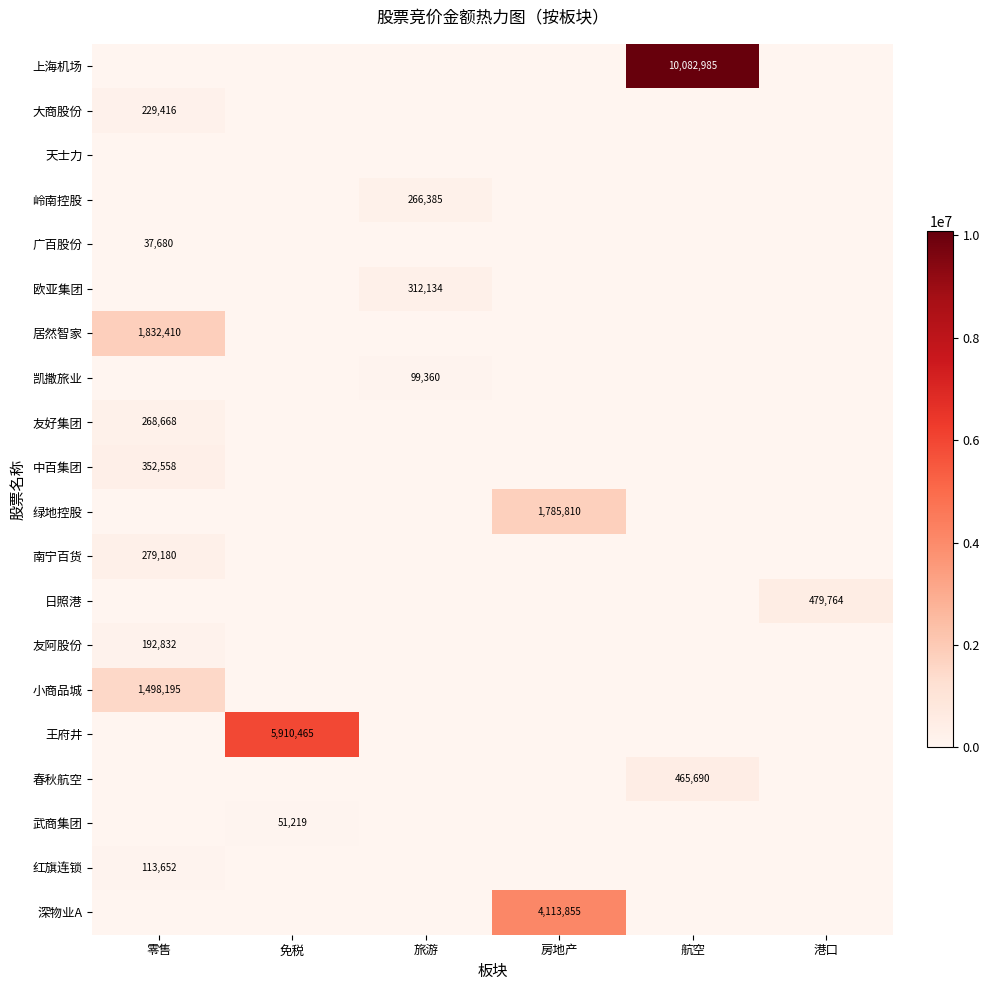

True or false: 欧亚集团 has a value of 312134 at 旅游.

True